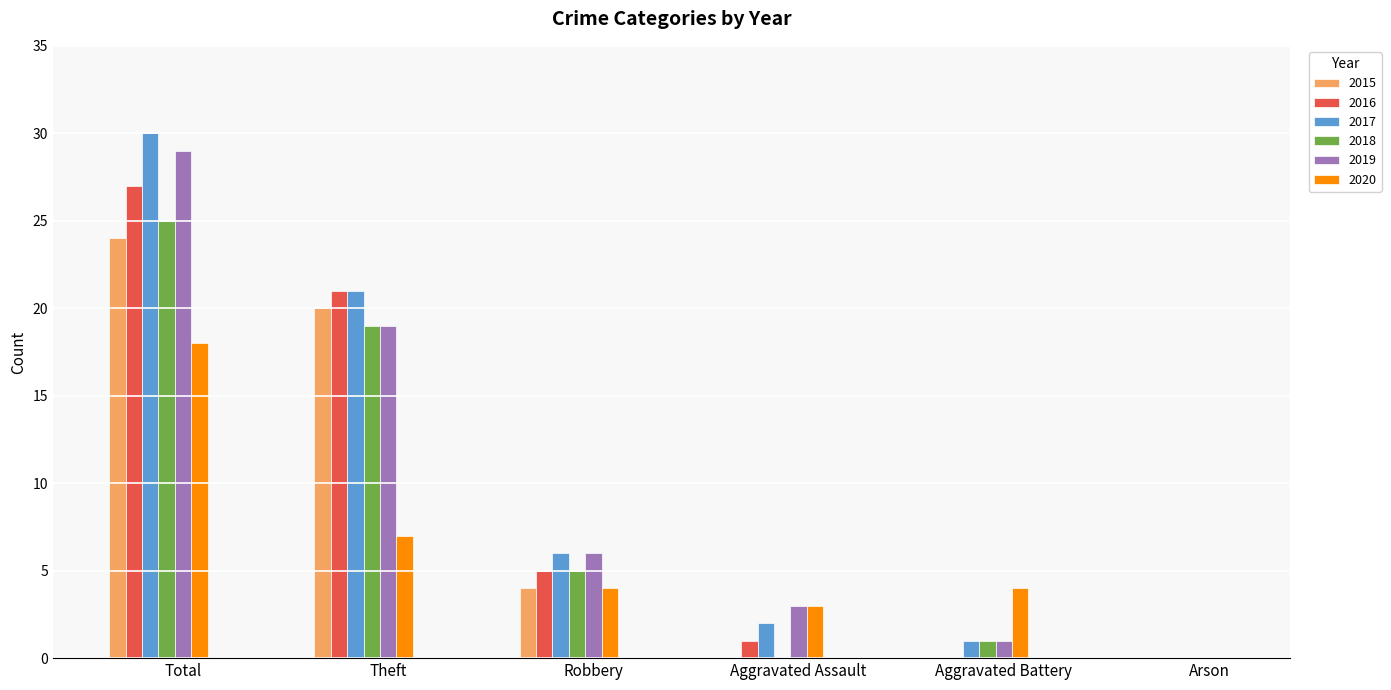

Reading left to right, list all the values displayed in this chart.

2015: Total=24	Theft=20	Robbery=4	Aggravated Assault=0	Aggravated Battery=0	Arson=0
2016: Total=27	Theft=21	Robbery=5	Aggravated Assault=1	Aggravated Battery=0	Arson=0
2017: Total=30	Theft=21	Robbery=6	Aggravated Assault=2	Aggravated Battery=1	Arson=0
2018: Total=25	Theft=19	Robbery=5	Aggravated Assault=0	Aggravated Battery=1	Arson=0
2019: Total=29	Theft=19	Robbery=6	Aggravated Assault=3	Aggravated Battery=1	Arson=0
2020: Total=18	Theft=7	Robbery=4	Aggravated Assault=3	Aggravated Battery=4	Arson=0